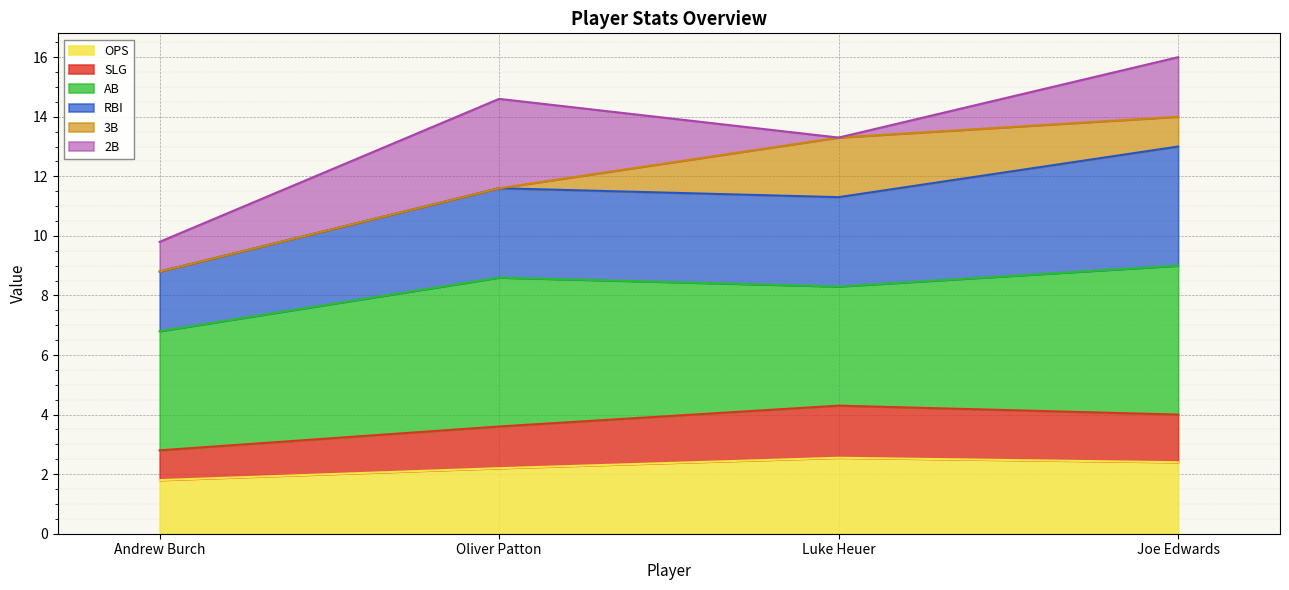

Which series changed the most between Andrew Burch and Joe Edwards?

RBI